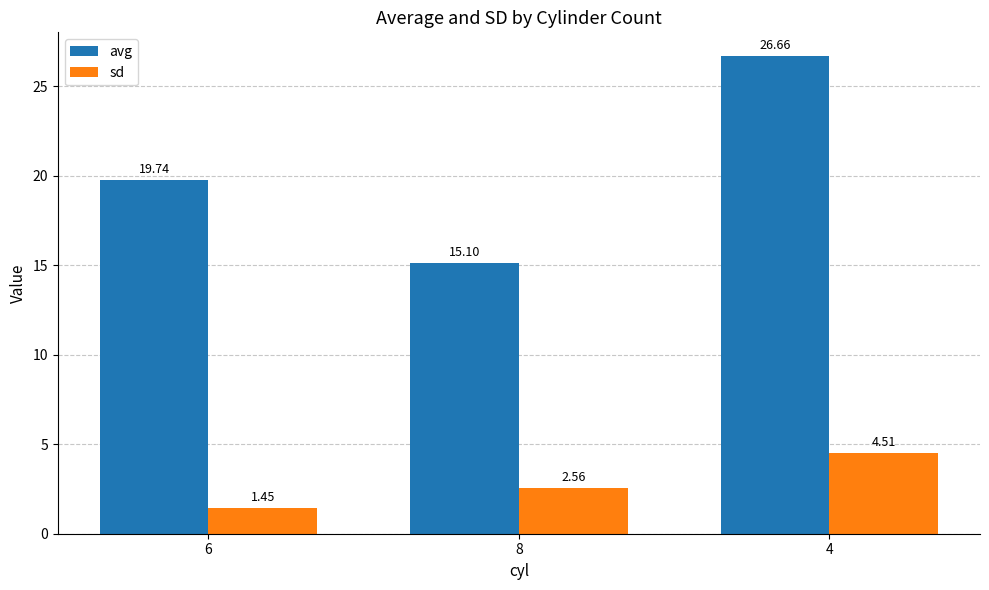

What is the label of the 1st bar from the left?

6